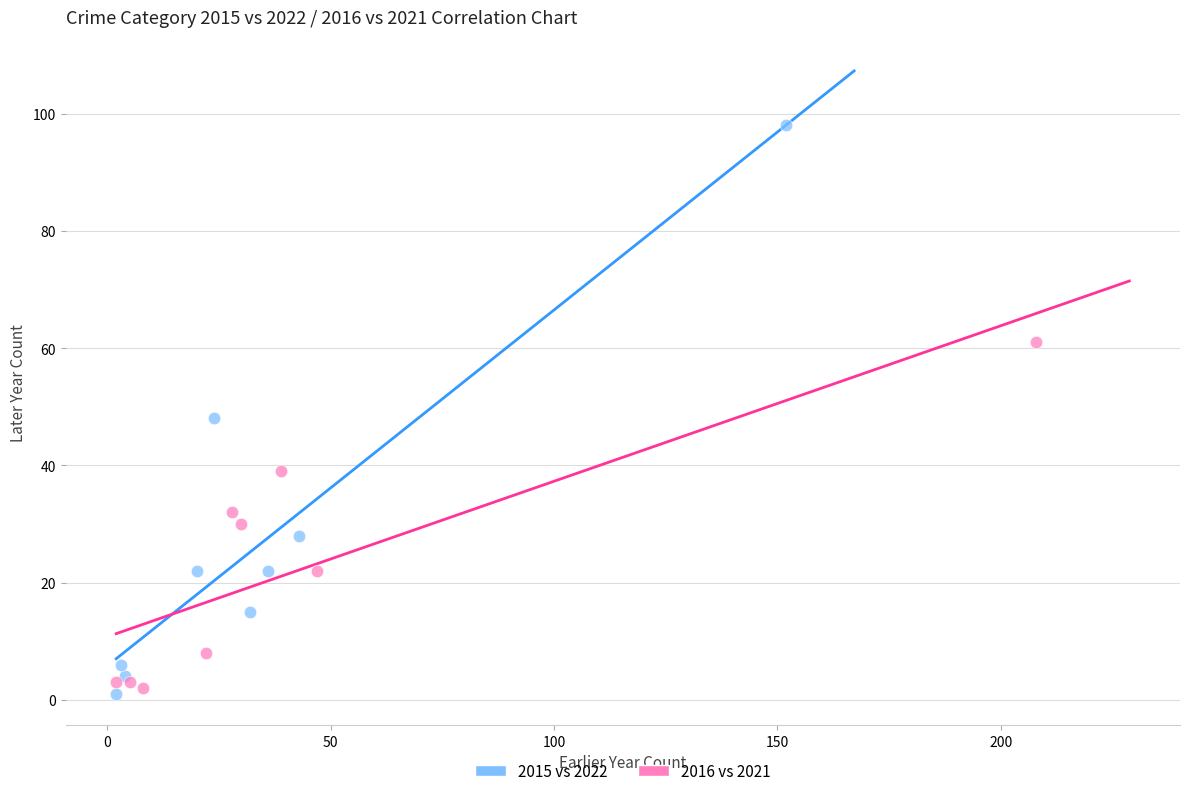

Which series has the widest spread of Y values?

2015 vs 2022